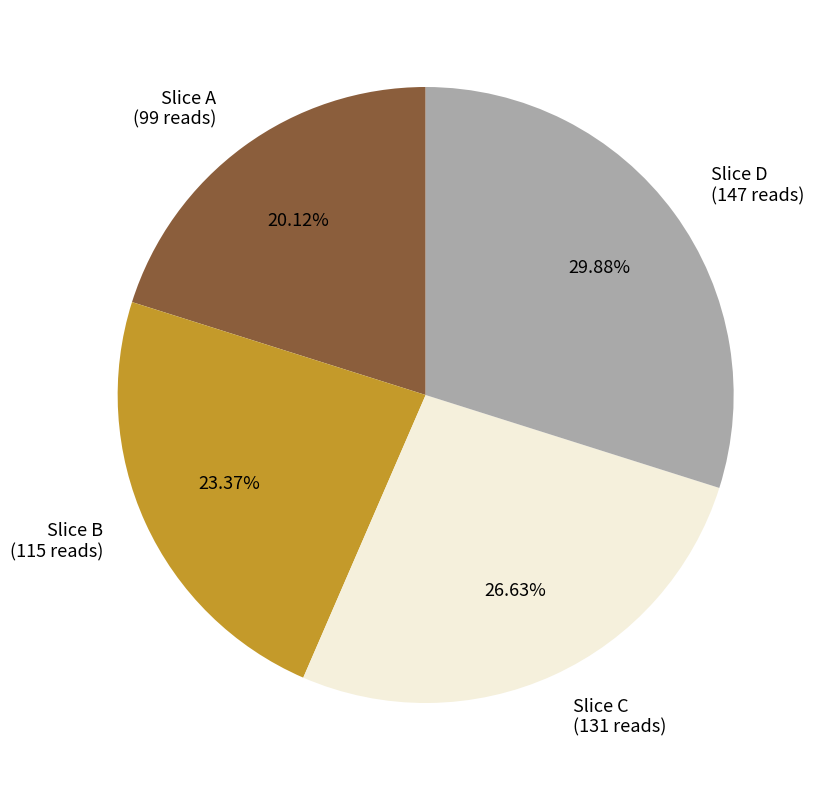

Does any single category account for the majority?

No